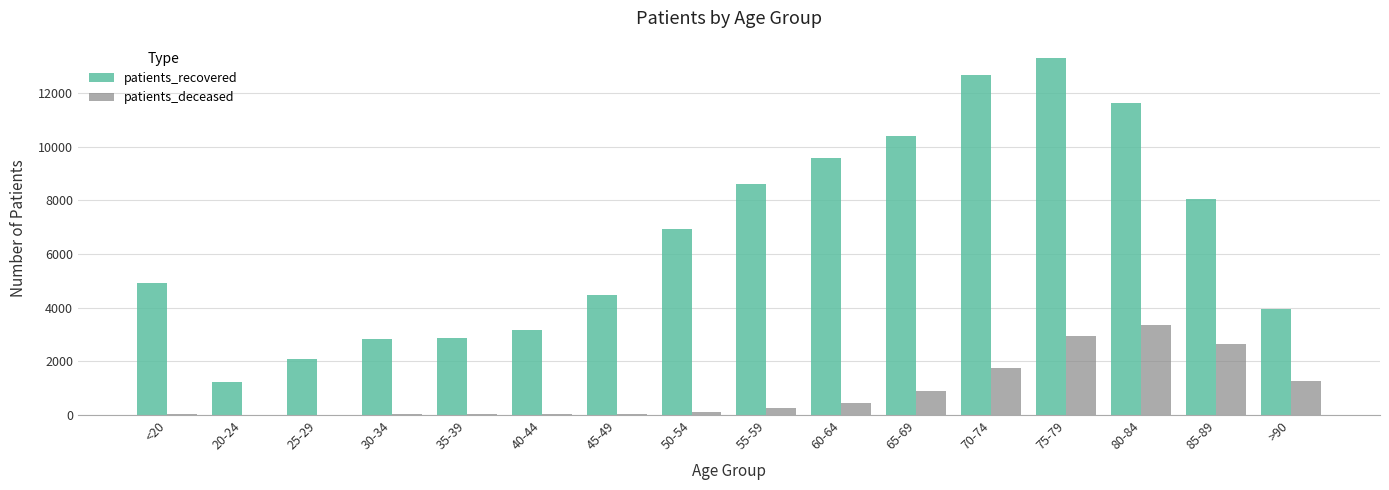

Which series has the widest spread of values?

patients_recovered